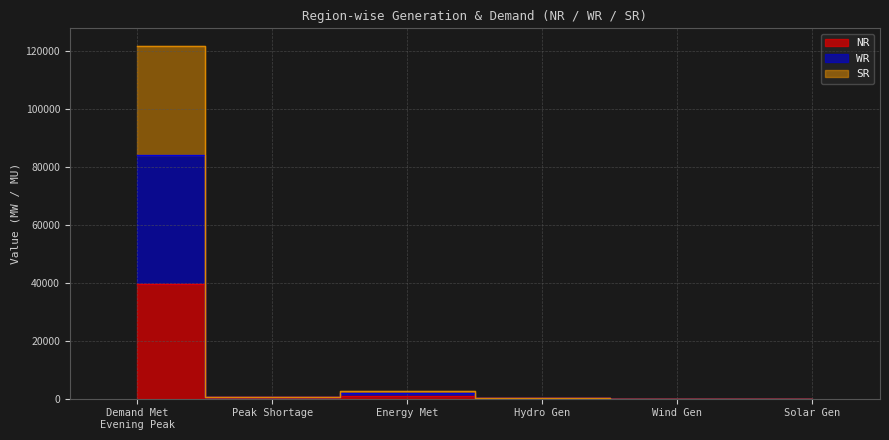

The SR series shows 55262.9 at Demand Met
Evening Peak. True or false?

False